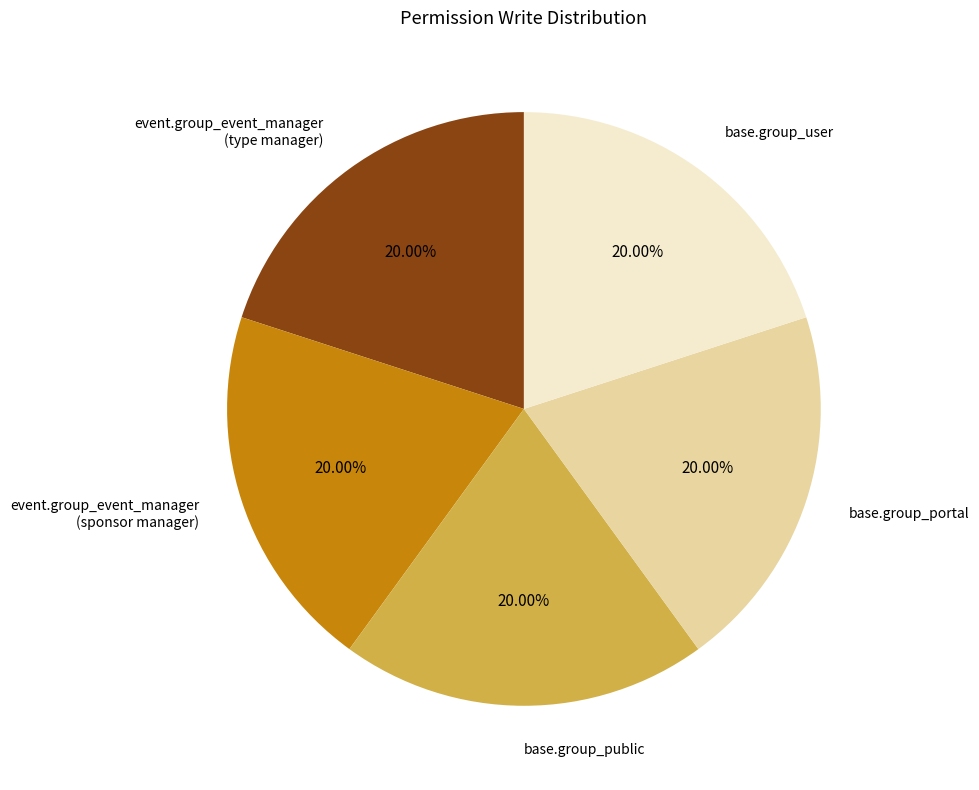

Is the sum of base.group_portal and event.group_event_manager (type manager) greater than half?

No